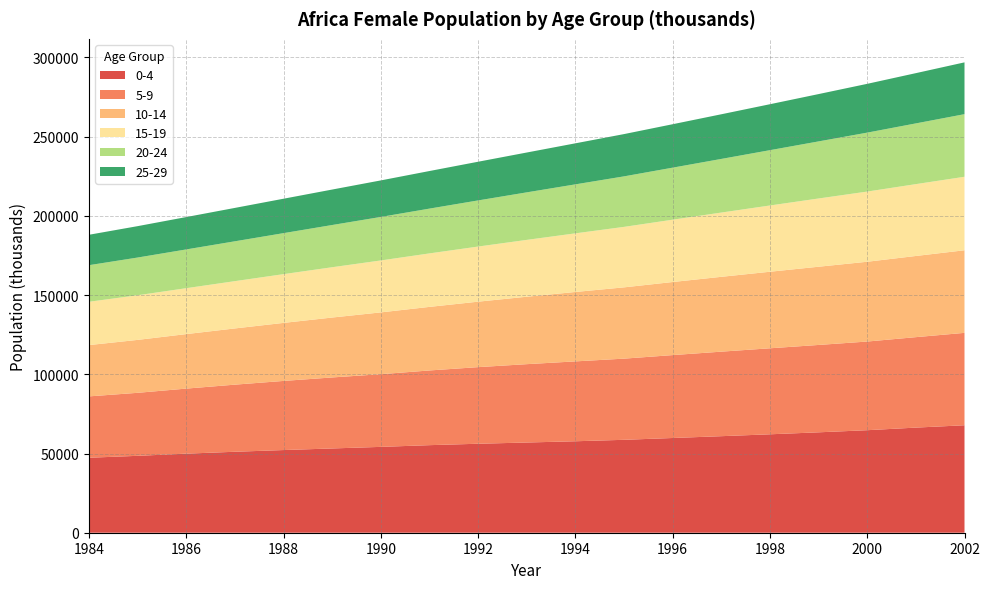

Reading left to right, list all the values displayed in this chart.

0-4: 47326	48538	49908	51103	52180	53189	54183	55270	56160	56939	57728	58645	59787	60934	62125	63374	64712	66347	67831
5-9: 38728	39770	41056	42359	43629	44818	45886	47147	48353	49453	50417	51230	52327	53352	54287	55145	55960	57094	58321
10-14: 32382	33405	34407	35485	36630	37817	39003	40130	41319	42562	43812	44996	46129	47235	48320	49374	50363	51238	52130
15-19: 27339	28178	28978	29848	30776	31756	32786	33760	34794	35879	37007	38174	39338	40560	41816	43071	44296	45347	46391
20-24: 23096	23801	24463	25152	25877	26645	27463	28269	29115	29999	30921	31884	32843	33853	34914	36029	37203	38330	39513
25-29: 19193	19815	20434	21074	21726	22384	23054	23723	24420	25145	25899	26681	27414	28184	28999	29869	30799	31723	32699